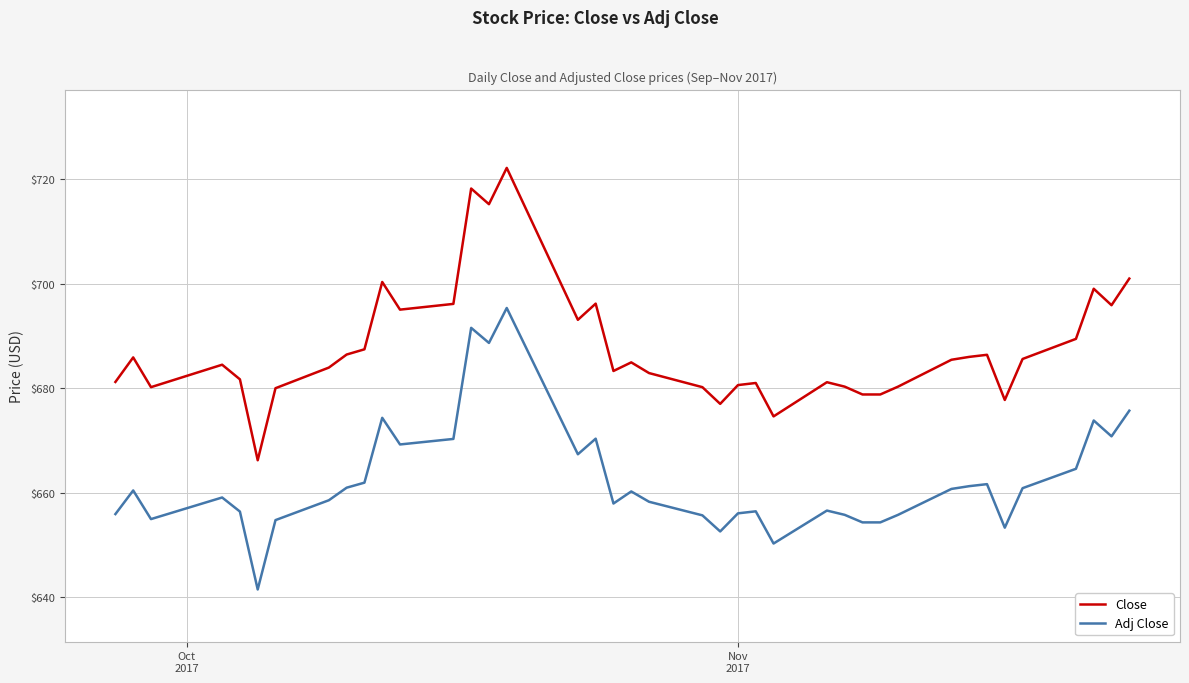

What is the minimum value shown in the chart?

641.4